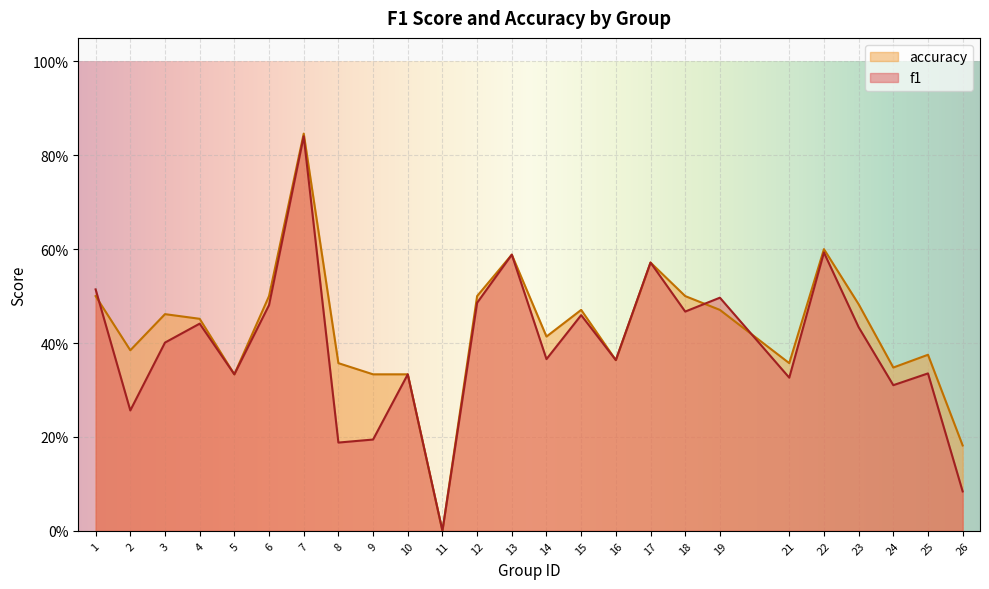

Rank the categories by f1 value from highest to lowest.

7, 22, 13, 17, 1, 19, 12, 6, 18, 15, 4, 23, 3, 14, 16, 25, 5, 10, 21, 24, 2, 9, 8, 26, 11